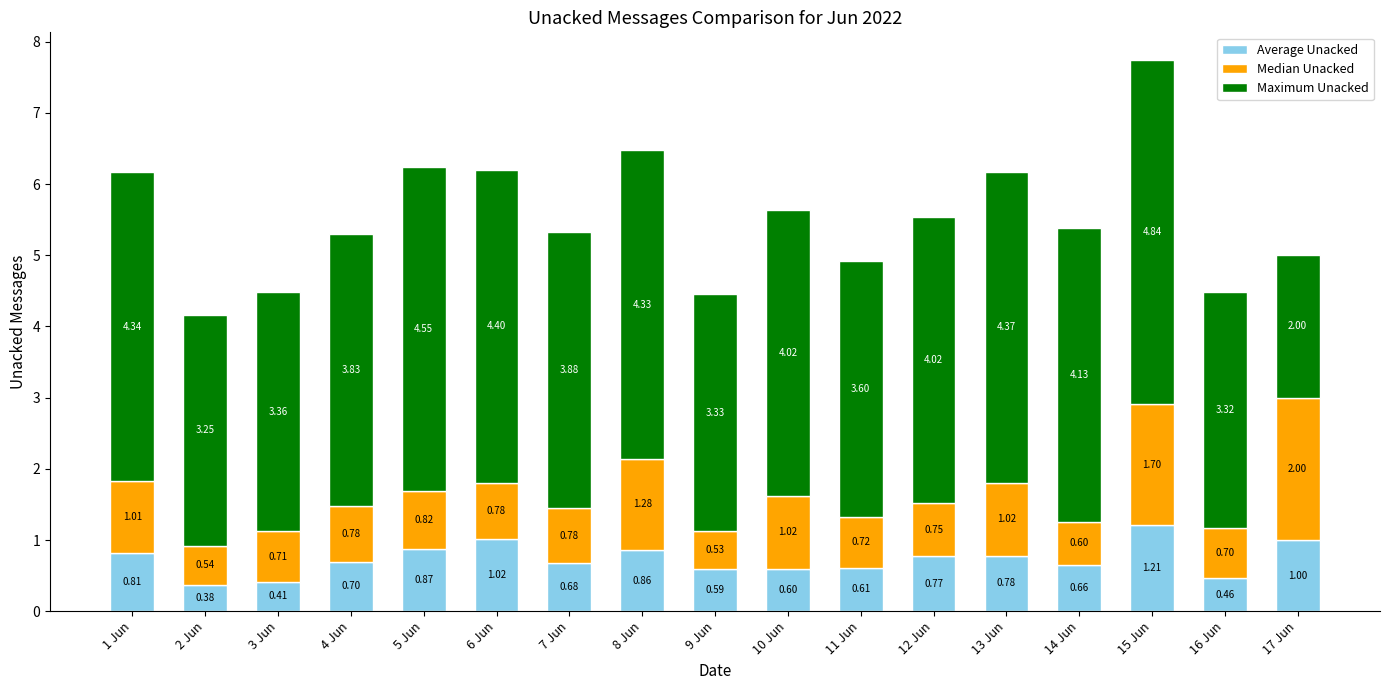

At which category is the sum across all series the highest?

15 Jun